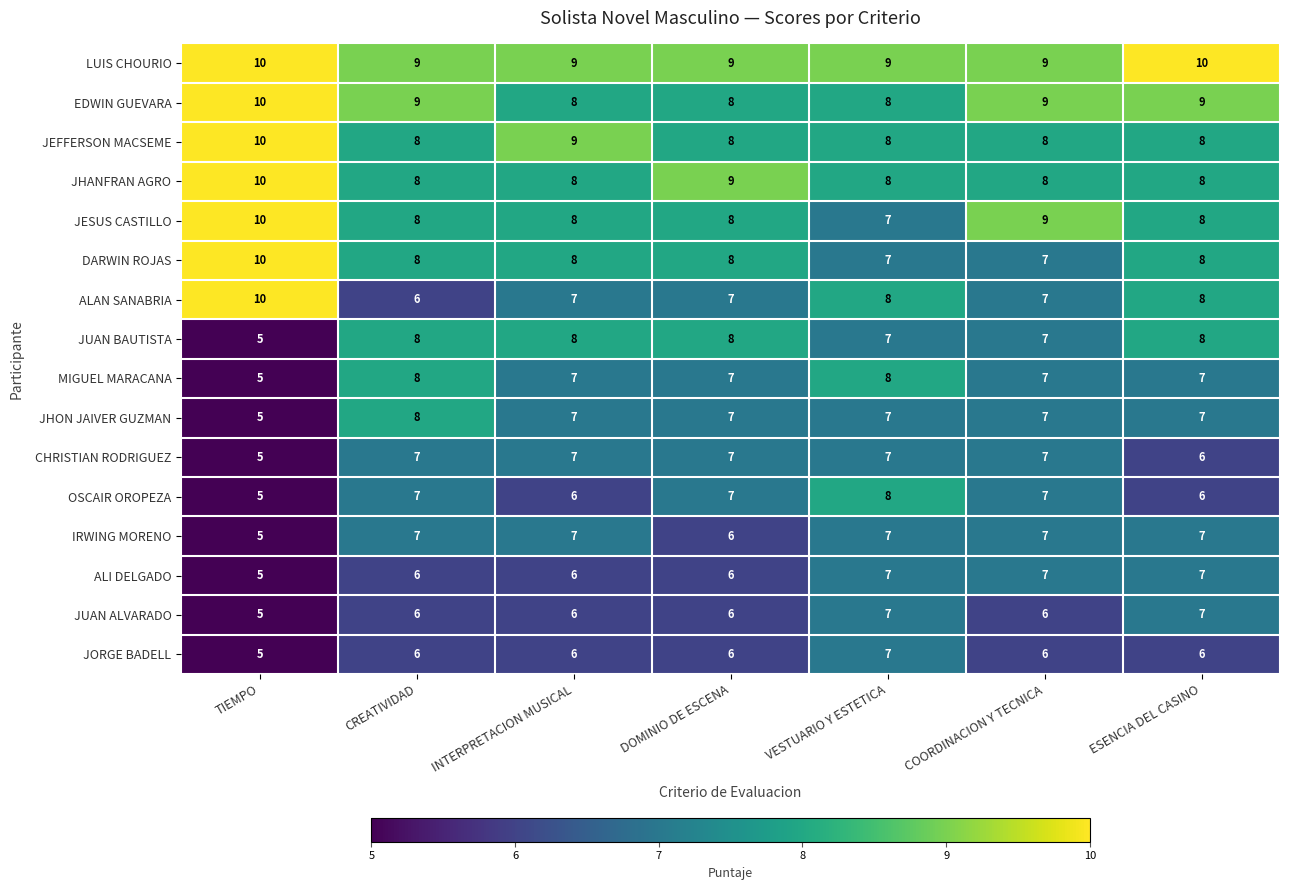

At how many categories does at least one series exceed 8?

7